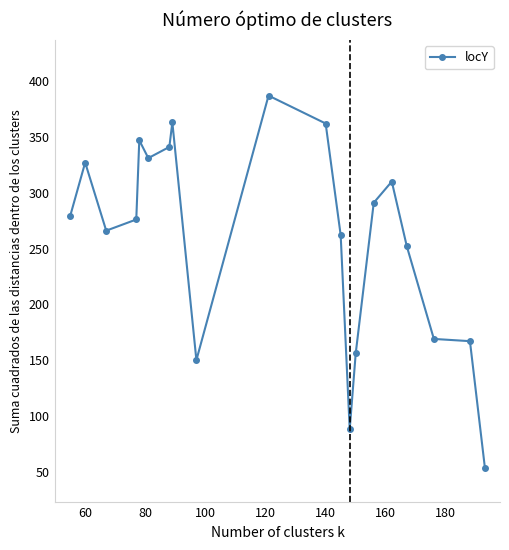

What is the difference between the second highest and minimum values?

310